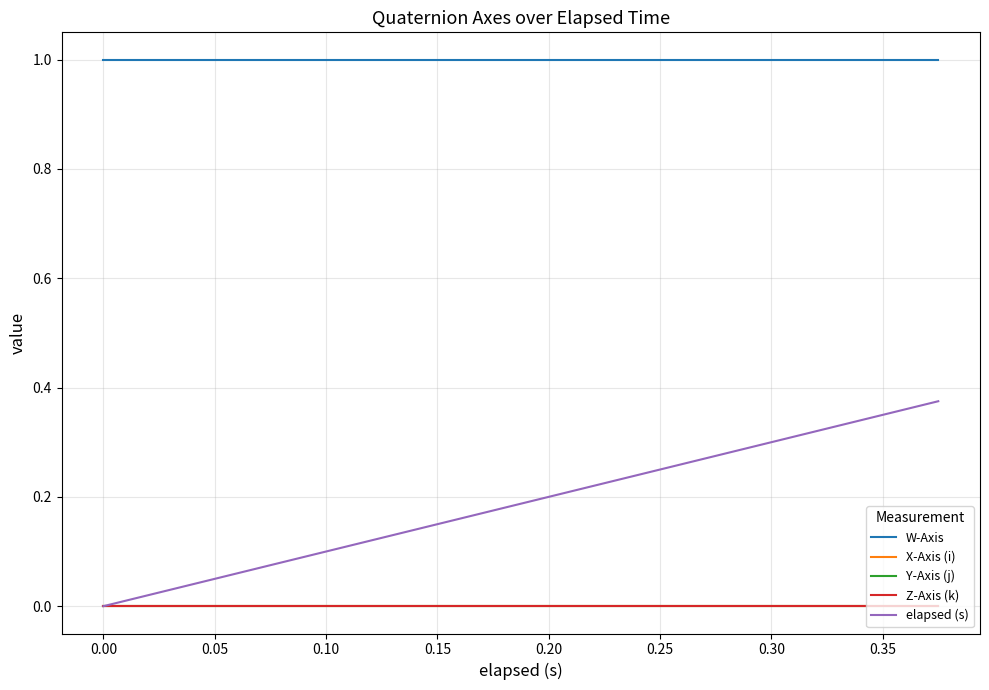

Does the chart display data point markers on the line(s)?

No